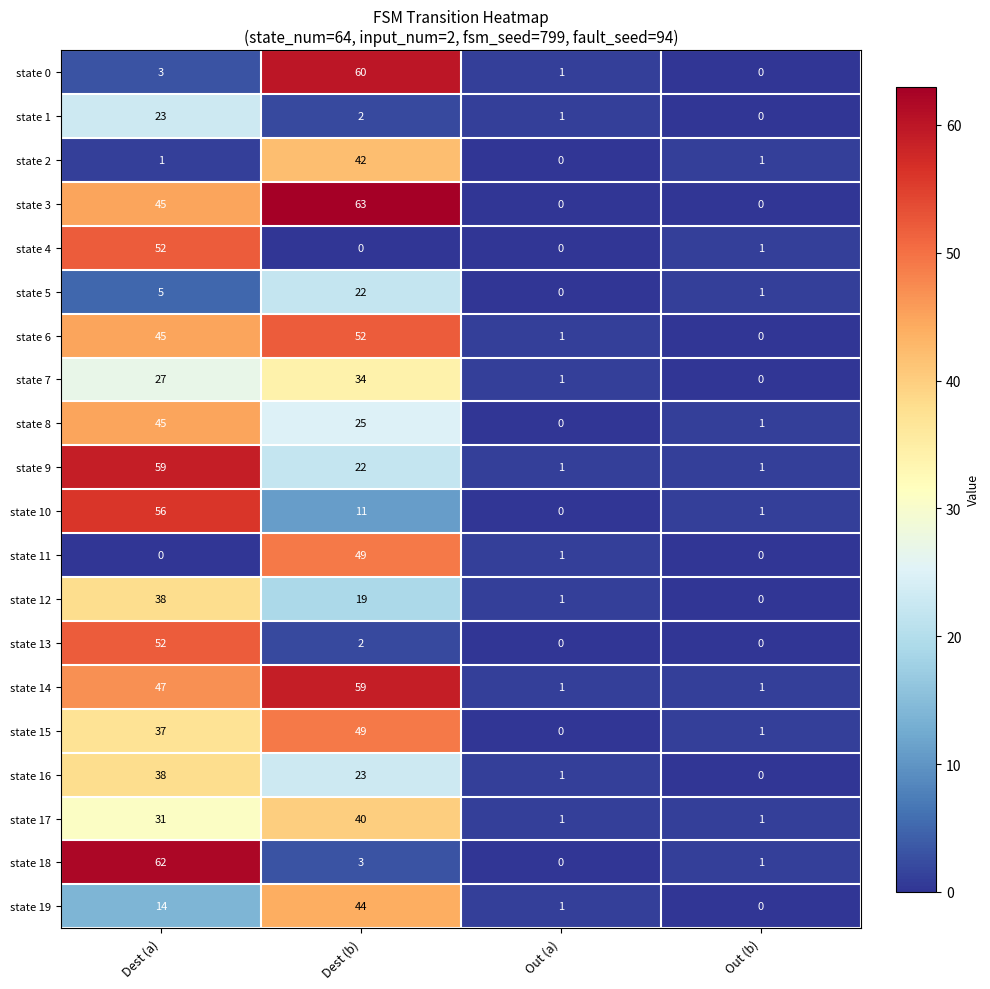

What is the difference between the second highest and minimum values in the state 12 series?

19